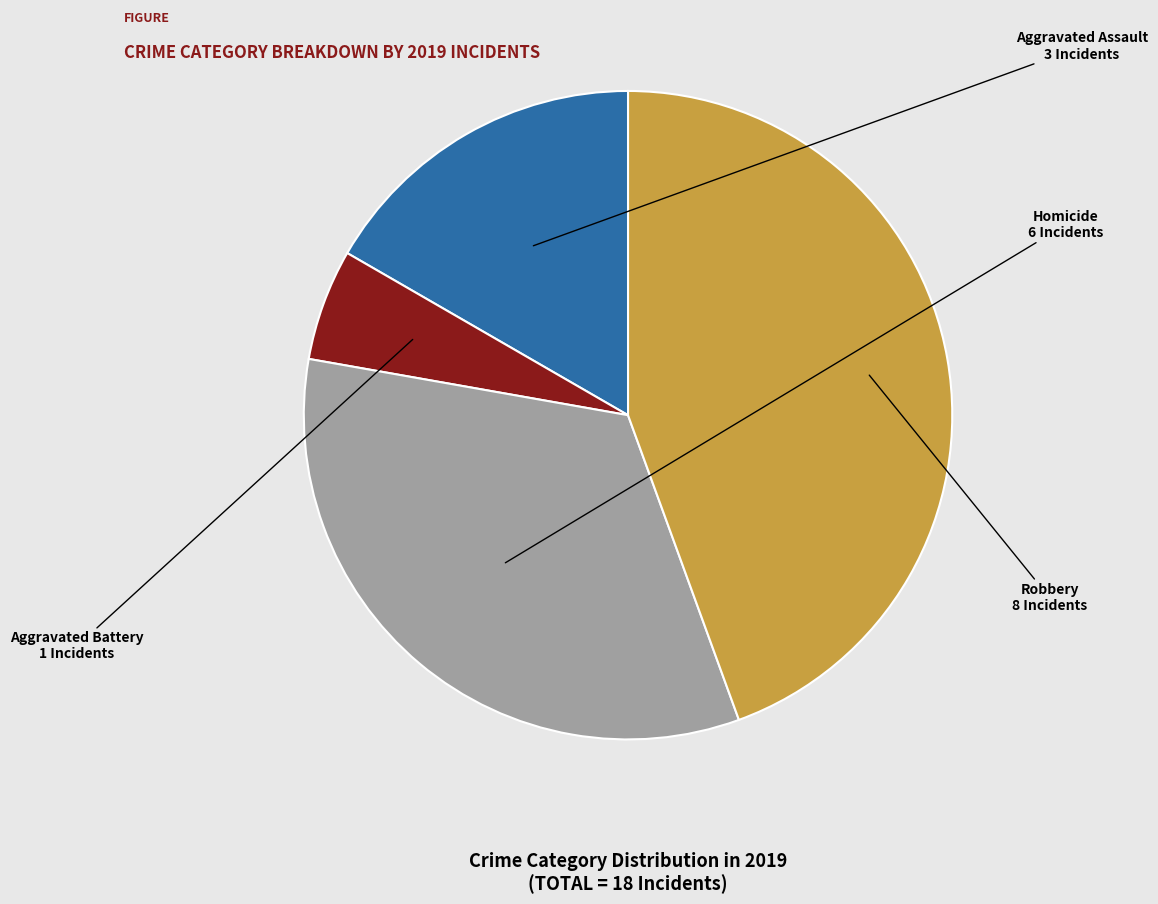

Does any single category account for the majority?

No